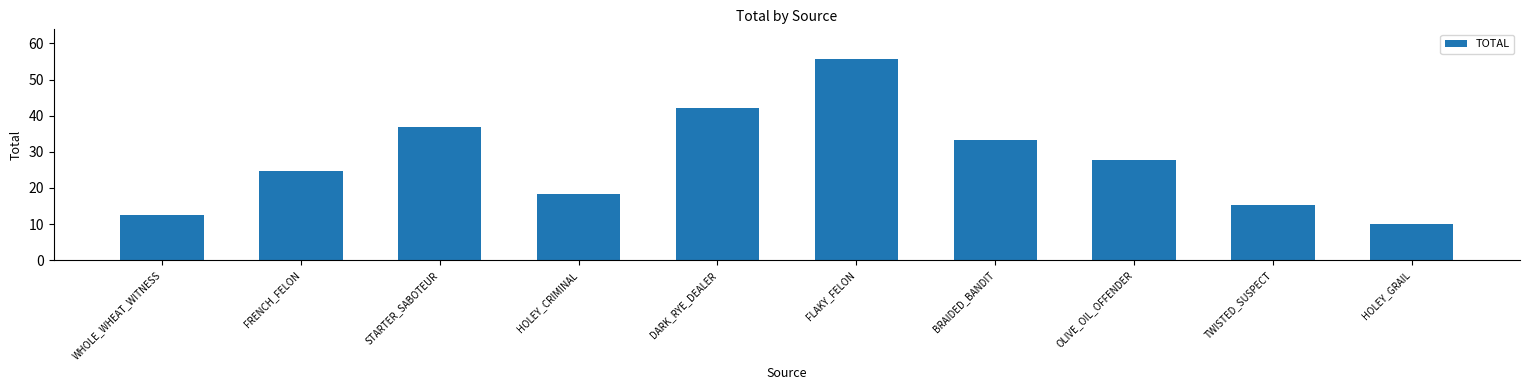

Is it true that the value at HOLEY_GRAIL is 6.8?

False